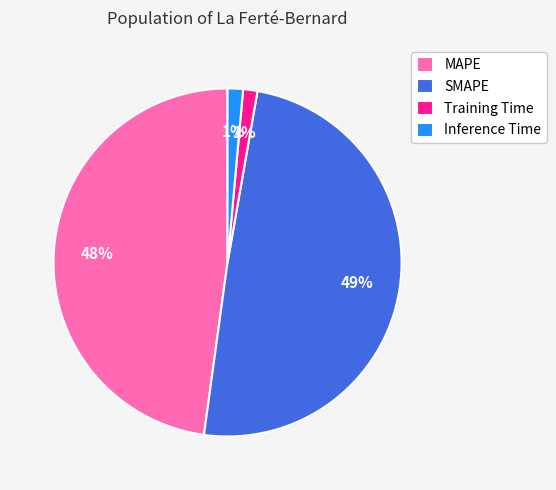

To the nearest percent, what portion does MAPE represent?

48%